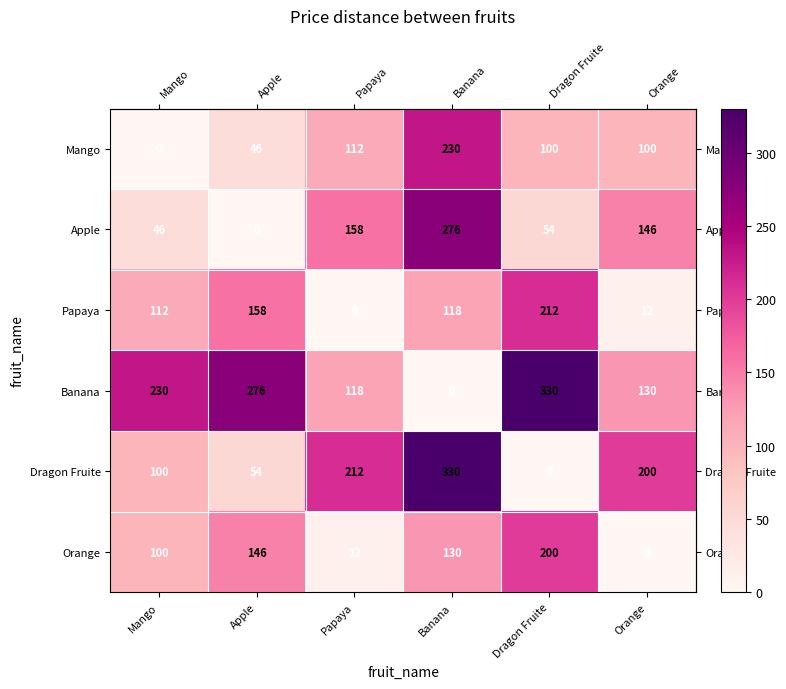

What is the spread (max minus min) of values at Banana?

330